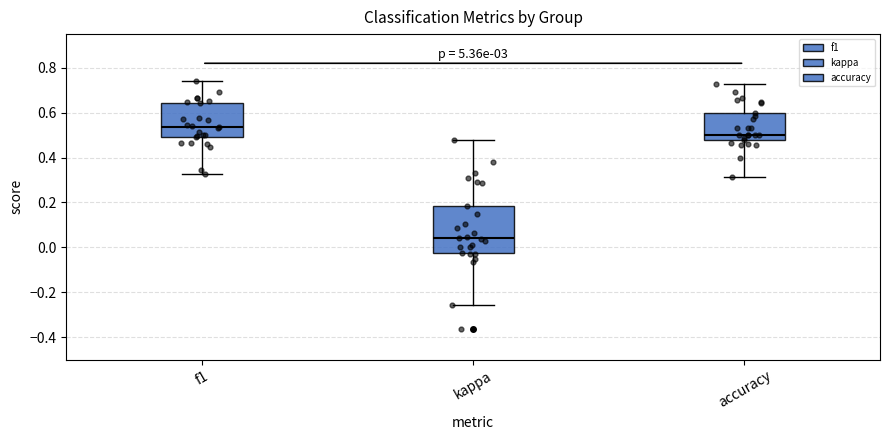

Comparing the boxes themselves (not the whiskers), which one is the tallest?

kappa